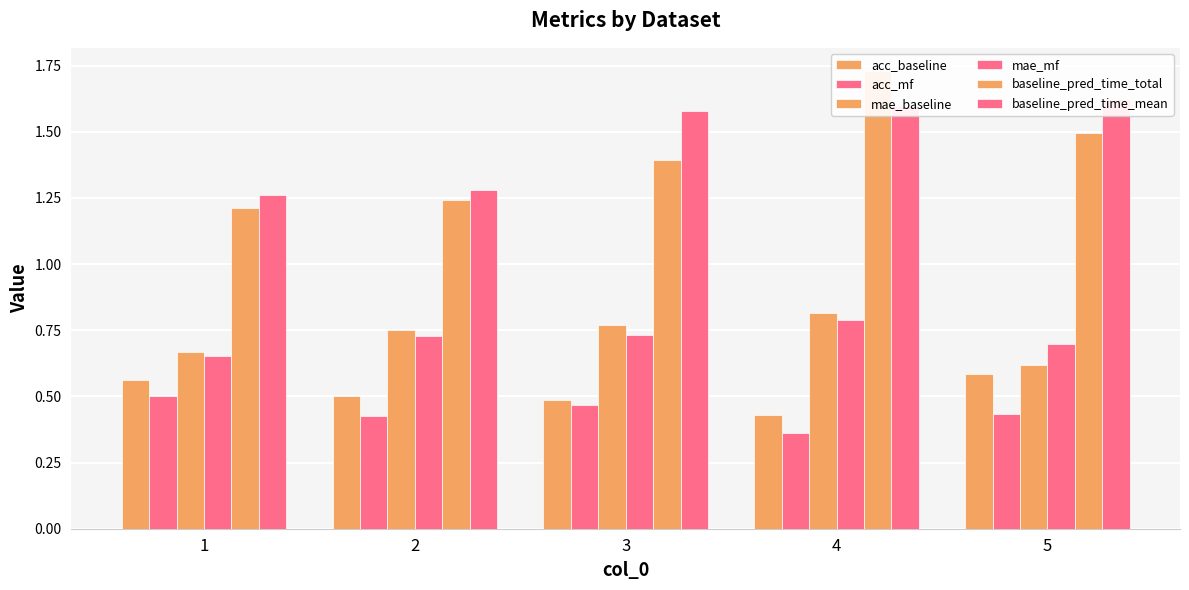

What is the value of the baseline_pred_time_total bar at the 1st from the left?

1.2